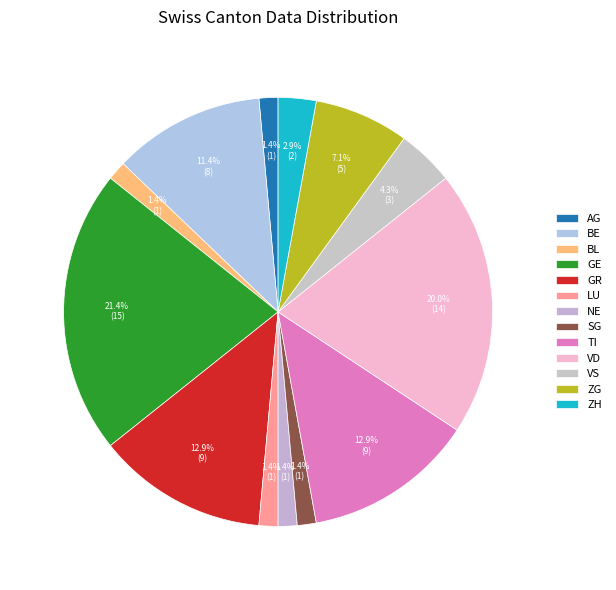

Is there a majority slice in this chart?

No